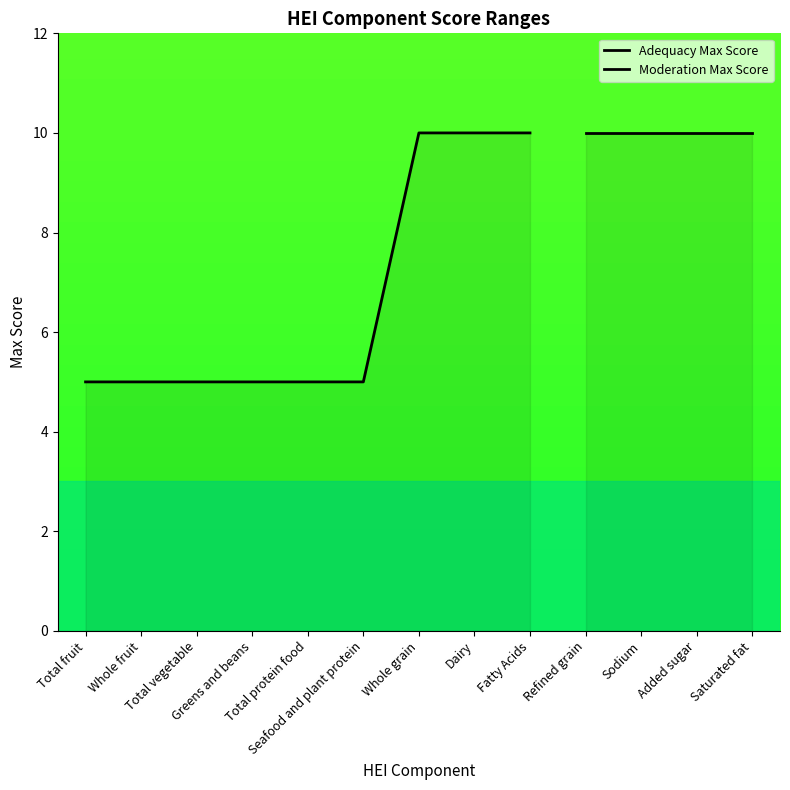

What is the sum of the values at Total fruit and Total protein food?

10